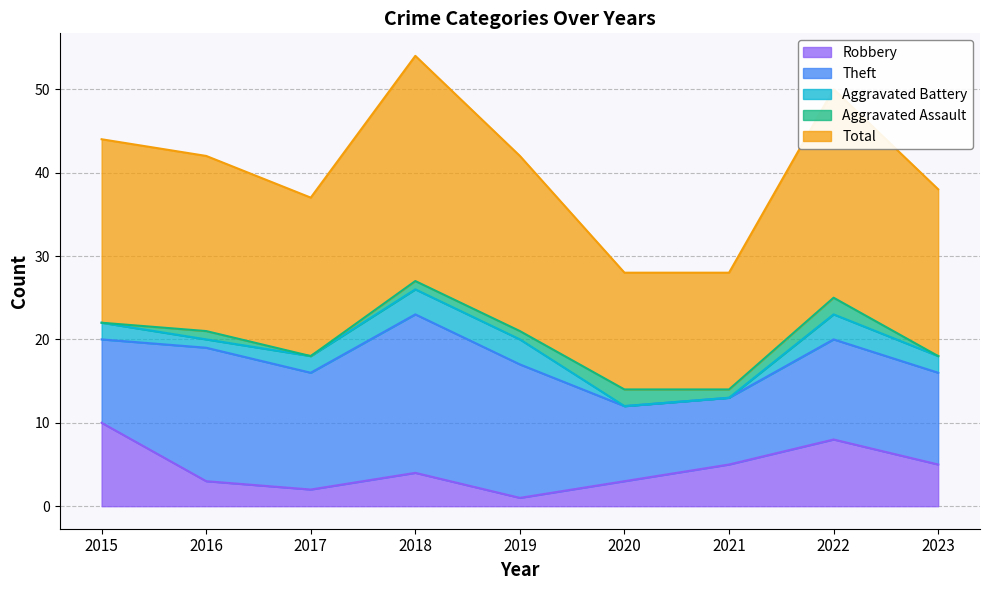

Rank the series at 2019 from lowest to highest value.

Robbery, Aggravated Assault, Aggravated Battery, Theft, Total